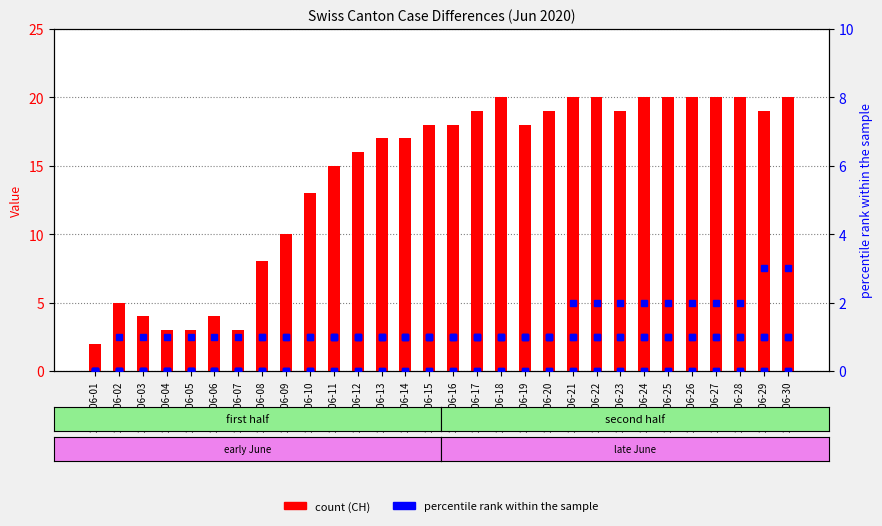

How many data points in GR are less than 1?

7